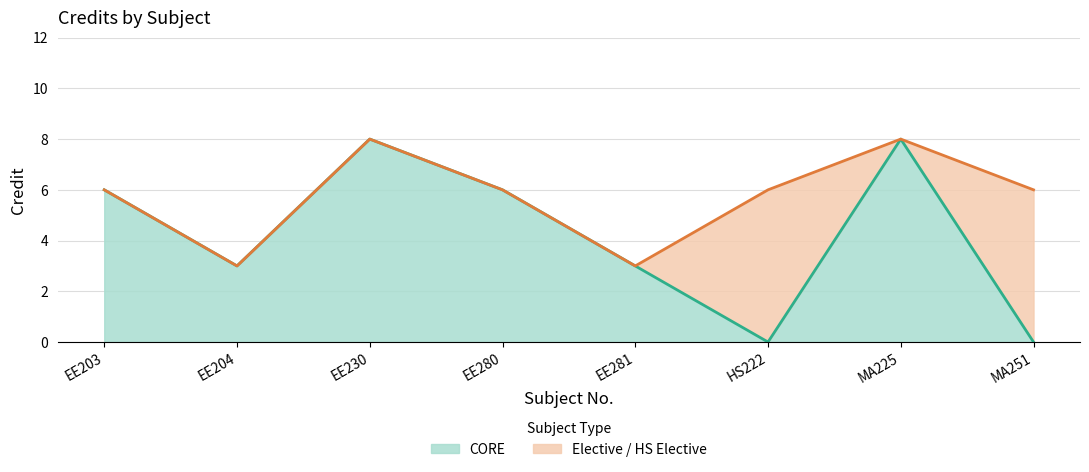

Count the values in the range 6 to 8.

6